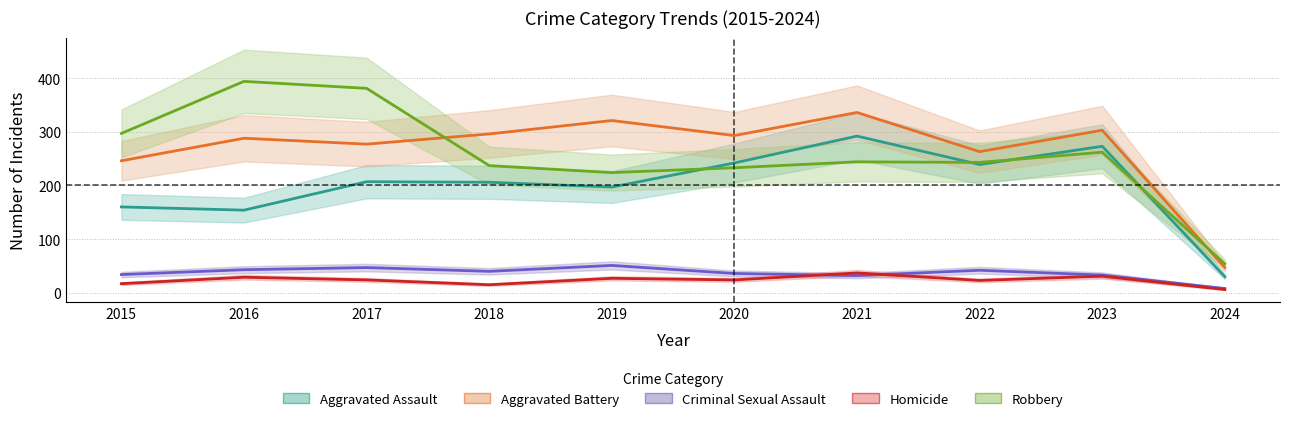

Rank the series at 2021 from lowest to highest value.

Criminal Sexual Assault, Homicide, Robbery, Aggravated Assault, Aggravated Battery